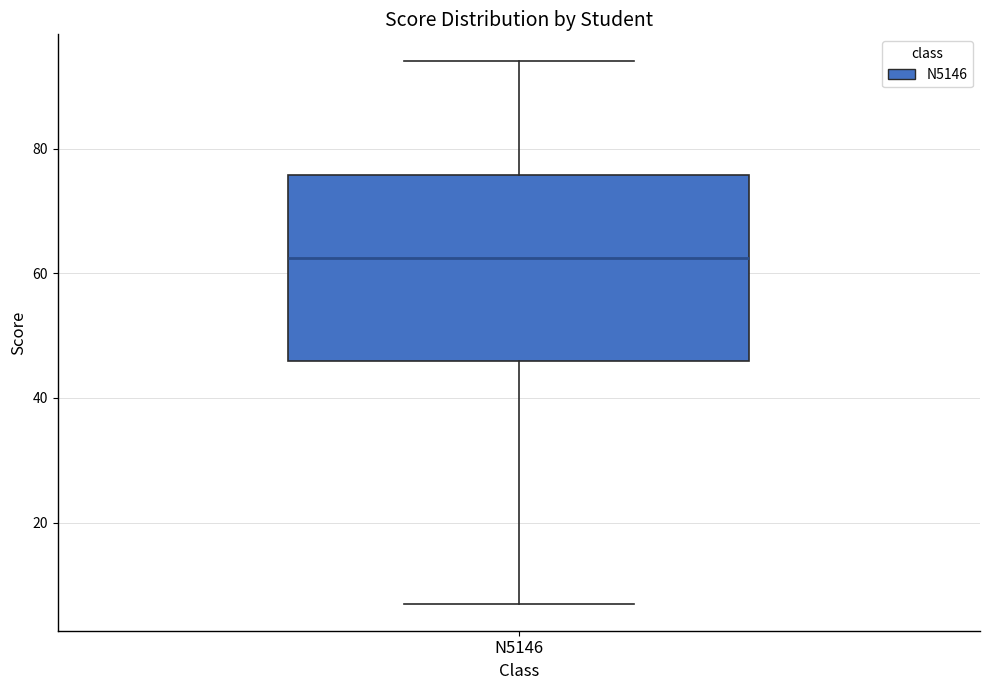

Read this box plot against the y-axis: the position of the median line, the range covered by the box, and the ends of both whiskers. The values are not printed on the chart, so give them approximately, as read against the axis.

median 62, box 46 to 76, whiskers 8 to 94